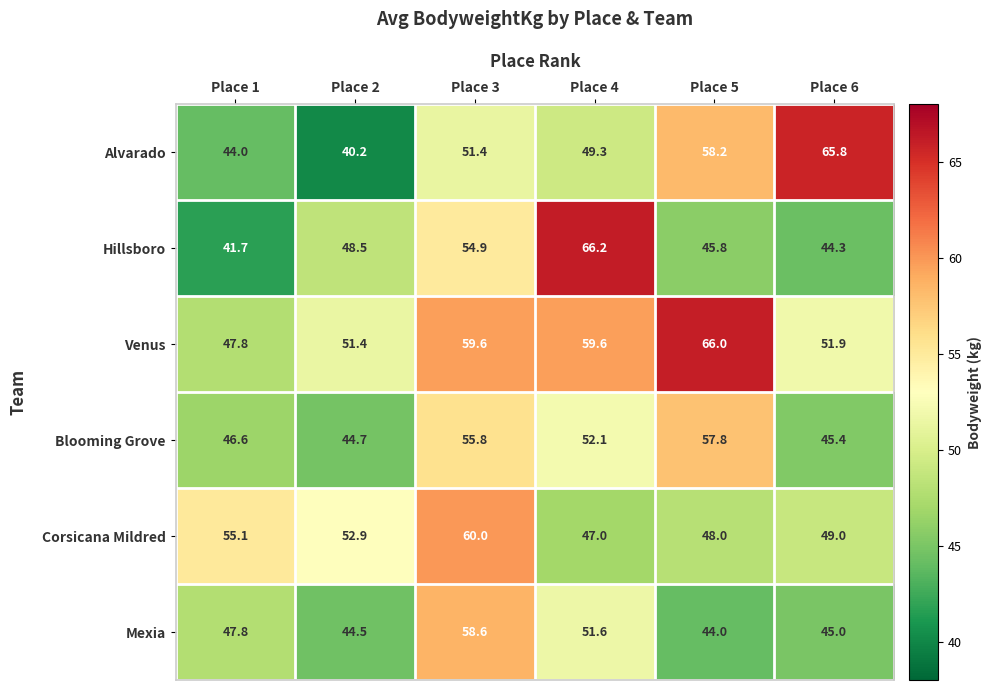

What is the difference between the second highest and second lowest values in the Alvarado series?

14.2